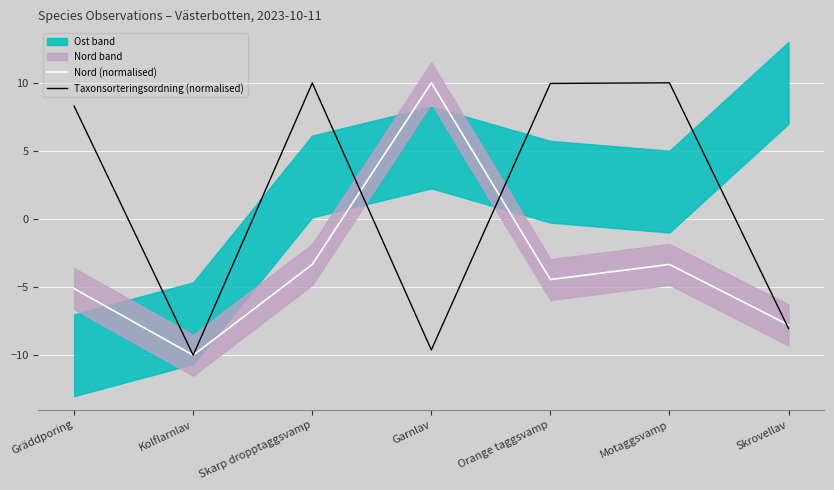

What is the difference between the second highest and minimum values in the Taxonsorteringsordning (normalised) series?

20.0